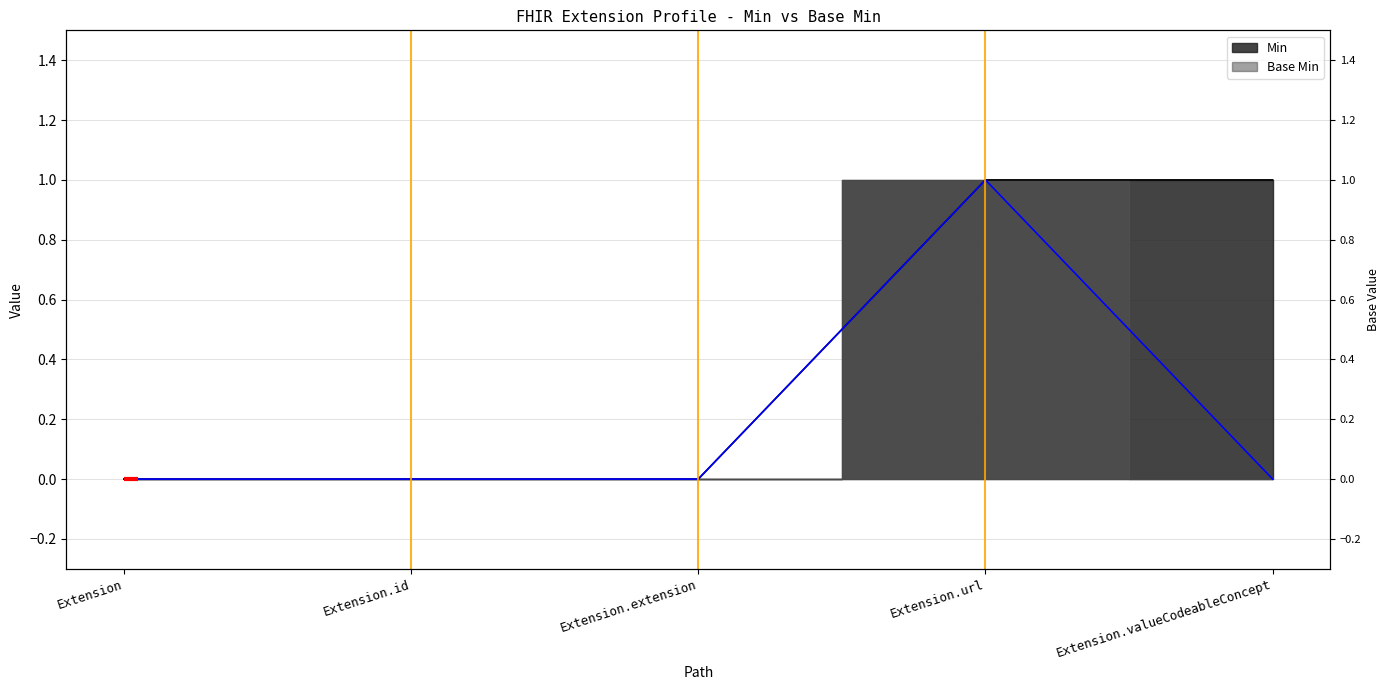

What are all the series names shown in the legend?

Min, Base Min